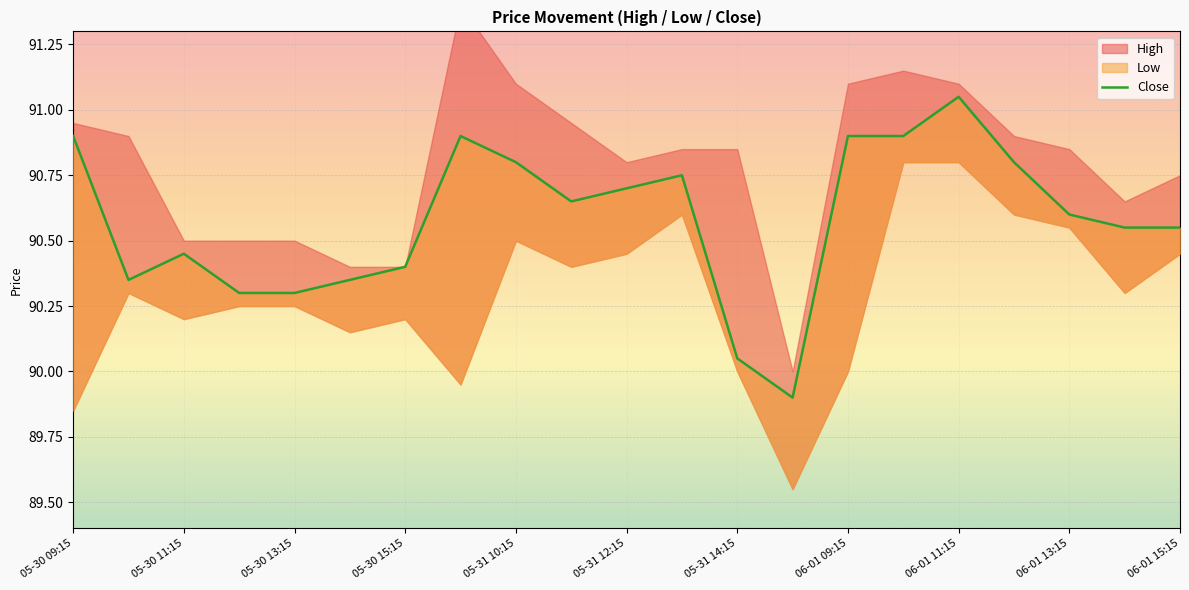

How many lines are shown in the chart?

1